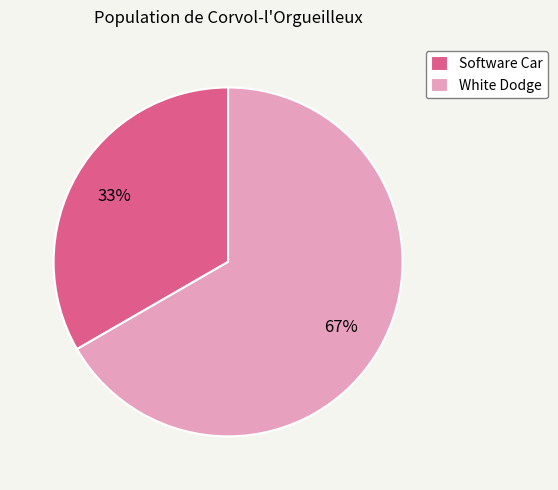

True or false: White Dodge accounts for 79% of the total.

False